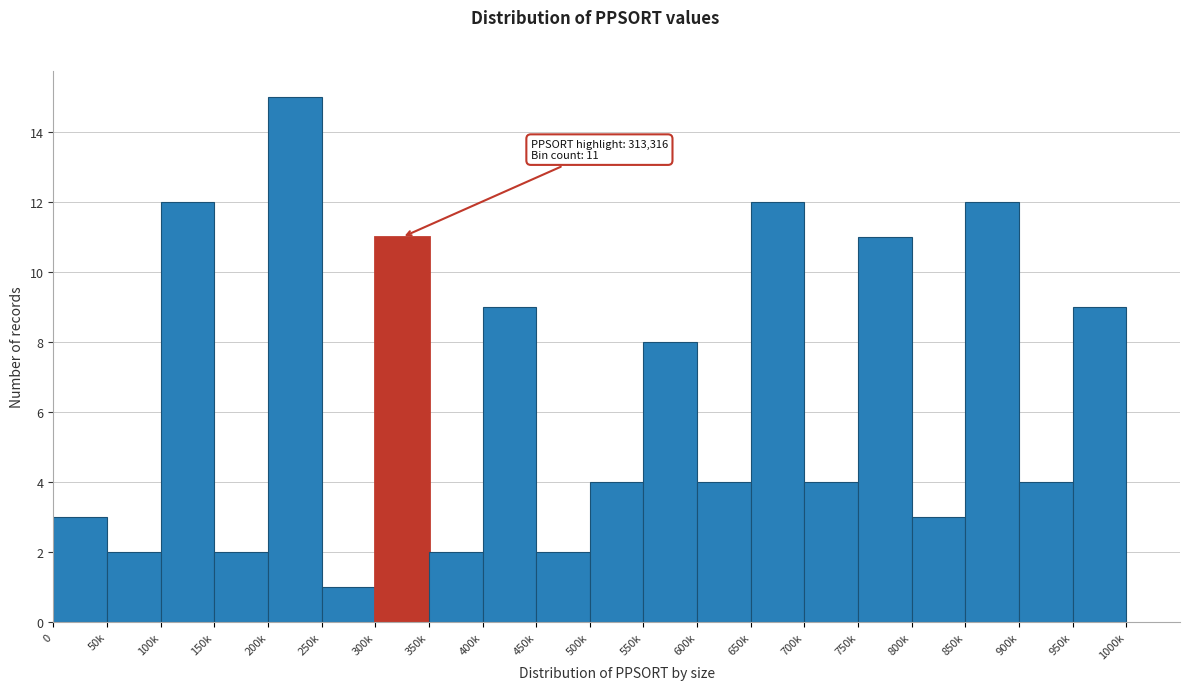

Reading right to left, list all the values displayed in this chart.

9	4	12	3	11	4	12	4	8	4	2	9	2	11	1	15	2	12	2	3